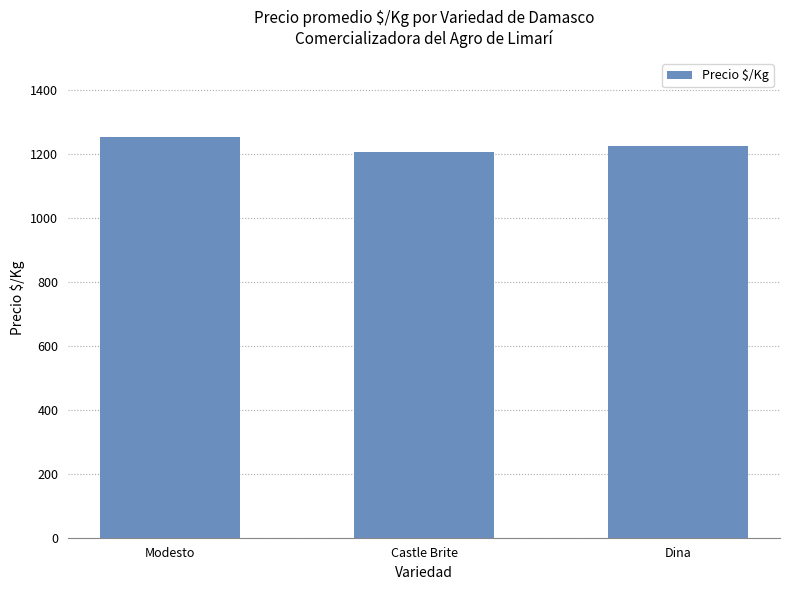

How many bars are there in total?

3